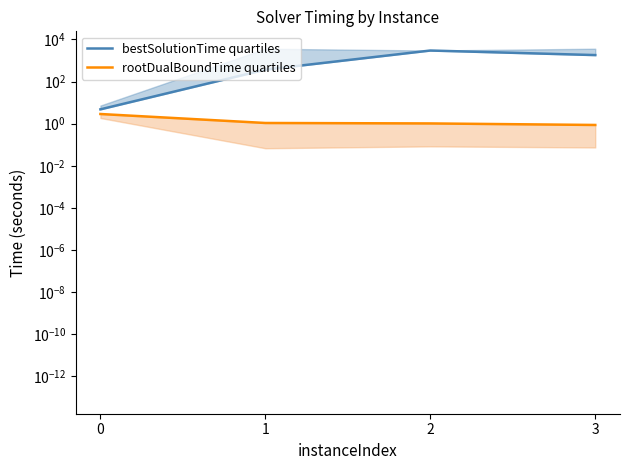

Rank the series by their average value, from lowest to highest.

rootDualBoundTime quartiles, bestSolutionTime quartiles